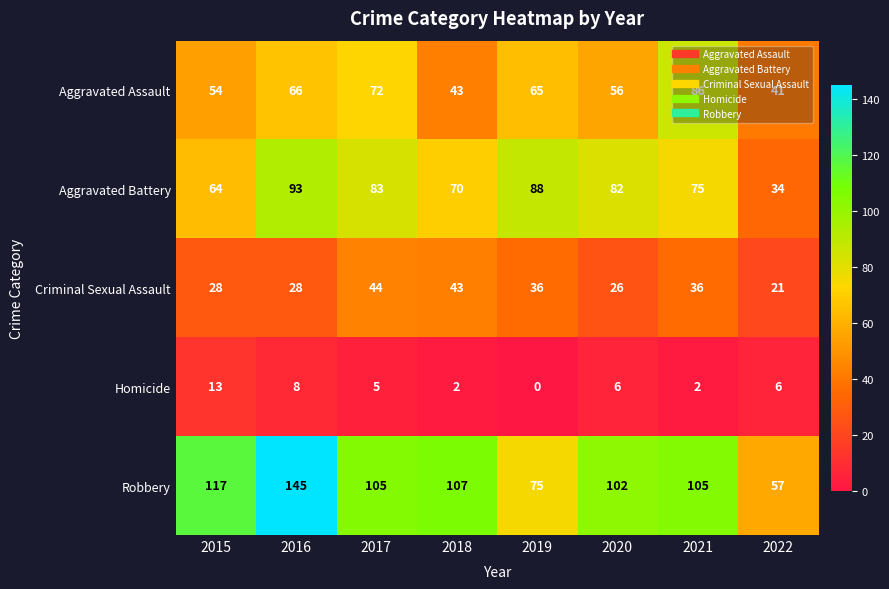

What is the difference between the highest and lowest values at 2020?

96